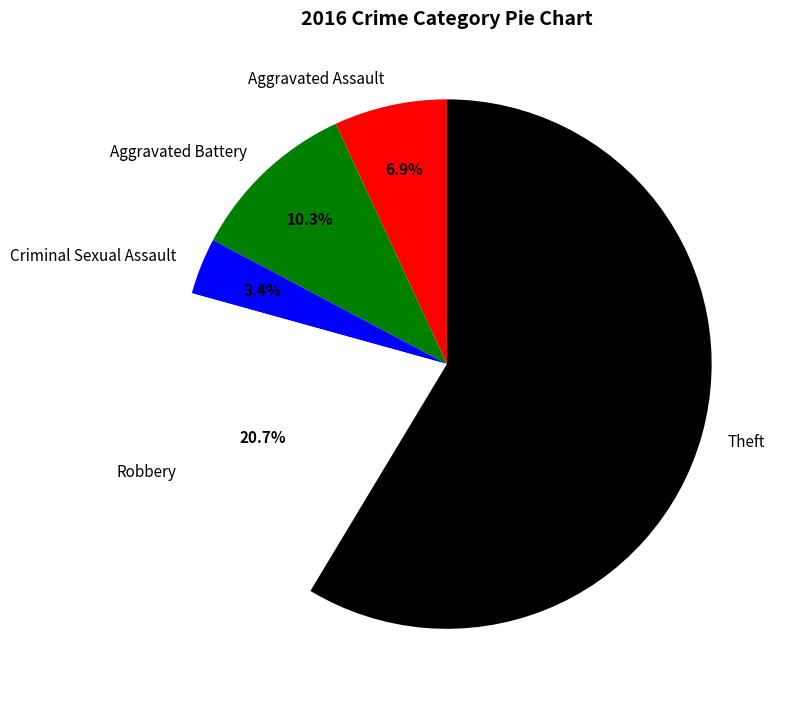

What portion of the pie excludes Aggravated Battery?

89.7%